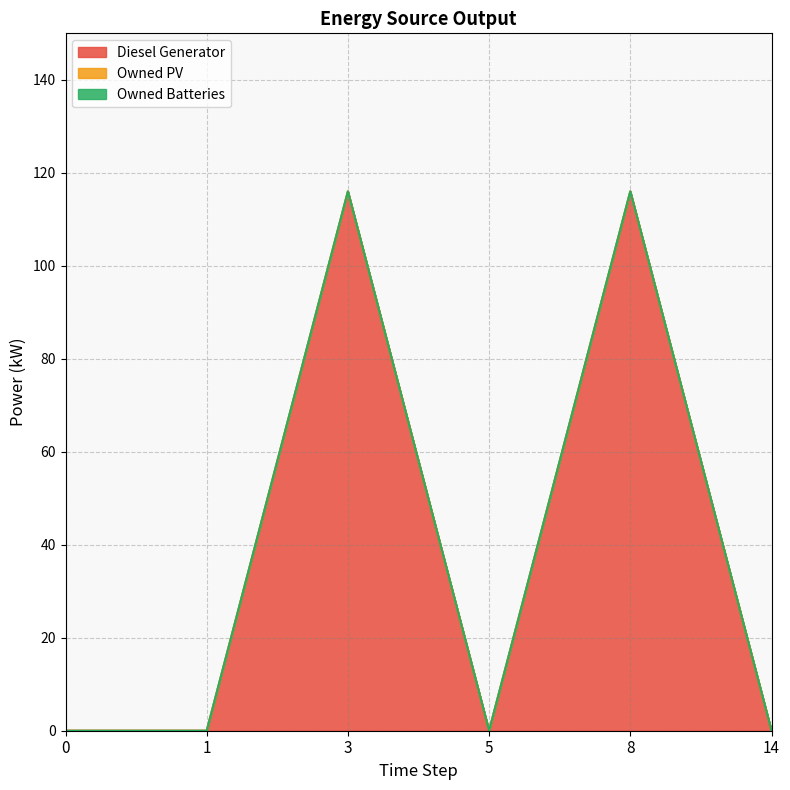

The value of Diesel Generator at 1 is -70. True or false?

False